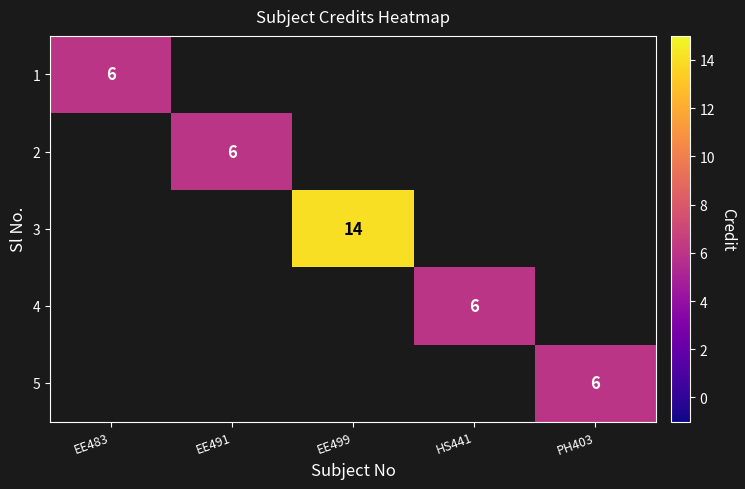

The 1 series shows 2 at EE483. True or false?

False